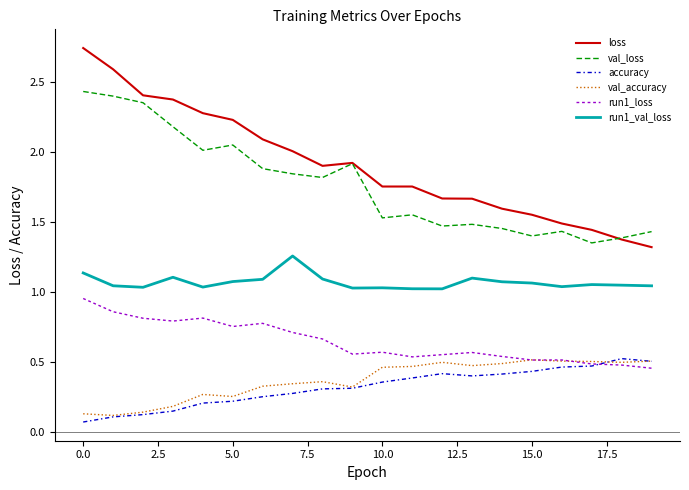

True or false: loss and run1_loss cross at least once.

False